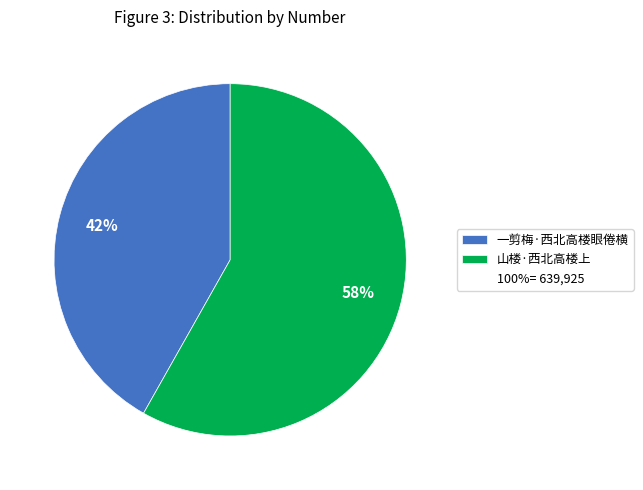

Is there a majority slice in this chart?

Yes